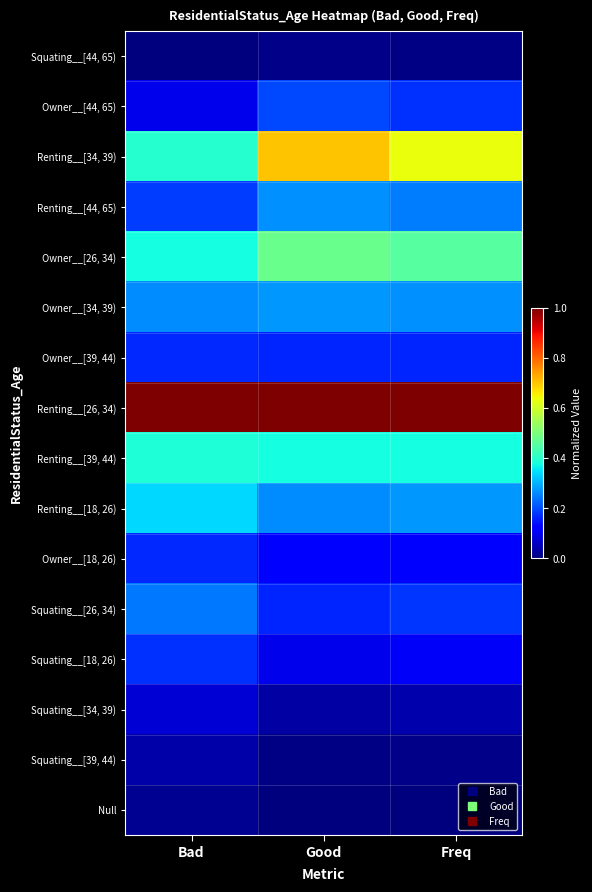

Reading left to right, extract all data points from this chart.

Squating__[44, 65): Bad=0.0	Good=0.0	Freq=0.0
Owner__[44, 65): Bad=0.1	Good=0.2	Freq=0.2
Renting__[34, 39): Bad=0.4	Good=0.7	Freq=0.6
Renting__[44, 65): Bad=0.2	Good=0.3	Freq=0.2
Owner__[26, 34): Bad=0.4	Good=0.5	Freq=0.5
Owner__[34, 39): Bad=0.3	Good=0.3	Freq=0.3
Owner__[39, 44): Bad=0.2	Good=0.2	Freq=0.2
Renting__[26, 34): Bad=1.0	Good=1.0	Freq=1.0
Renting__[39, 44): Bad=0.4	Good=0.4	Freq=0.4
Renting__[18, 26): Bad=0.3	Good=0.3	Freq=0.3
Owner__[18, 26): Bad=0.2	Good=0.1	Freq=0.1
Squating__[26, 34): Bad=0.2	Good=0.2	Freq=0.2
Squating__[18, 26): Bad=0.2	Good=0.1	Freq=0.1
Squating__[34, 39): Bad=0.1	Good=0.0	Freq=0.0
Squating__[39, 44): Bad=0.0	Good=0.0	Freq=0.0
Null: Bad=0.0	Good=0.0	Freq=0.0